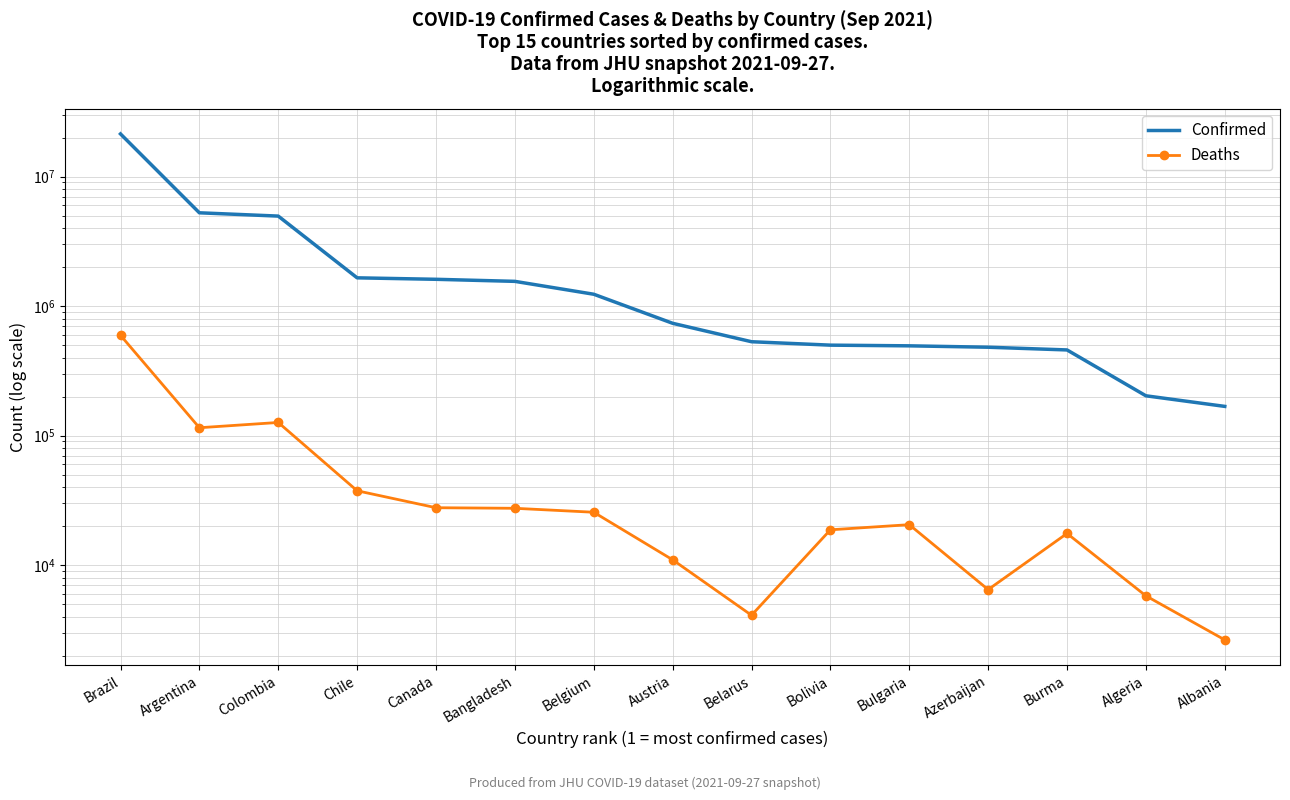

What is the sum of the Confirmed values at Bolivia and Bulgaria?

991756